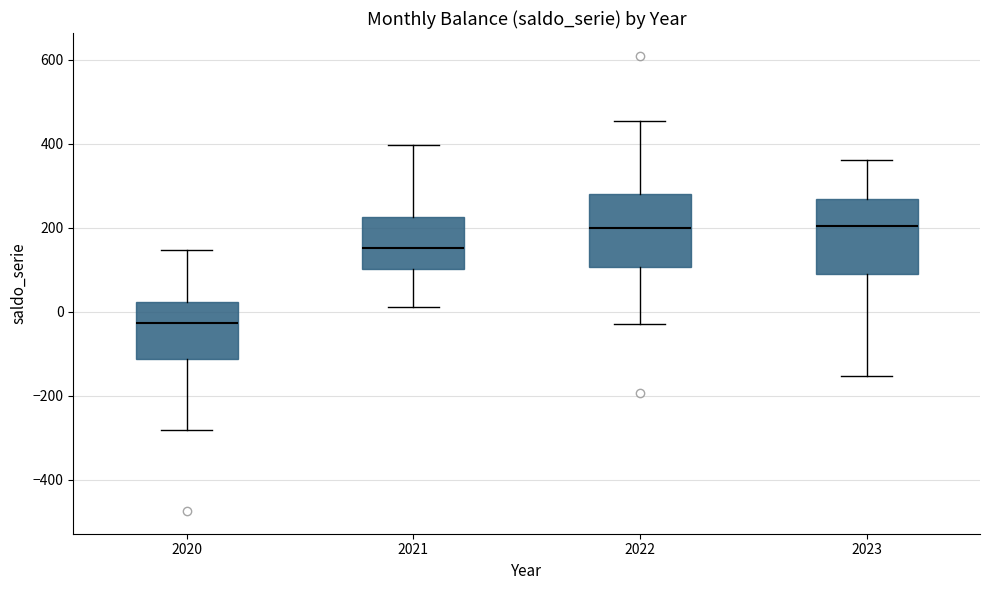

Where is the upper edge of the box at x = 2021 on the y-axis? The values are not printed on the chart, so give them approximately, as read against the axis.

220